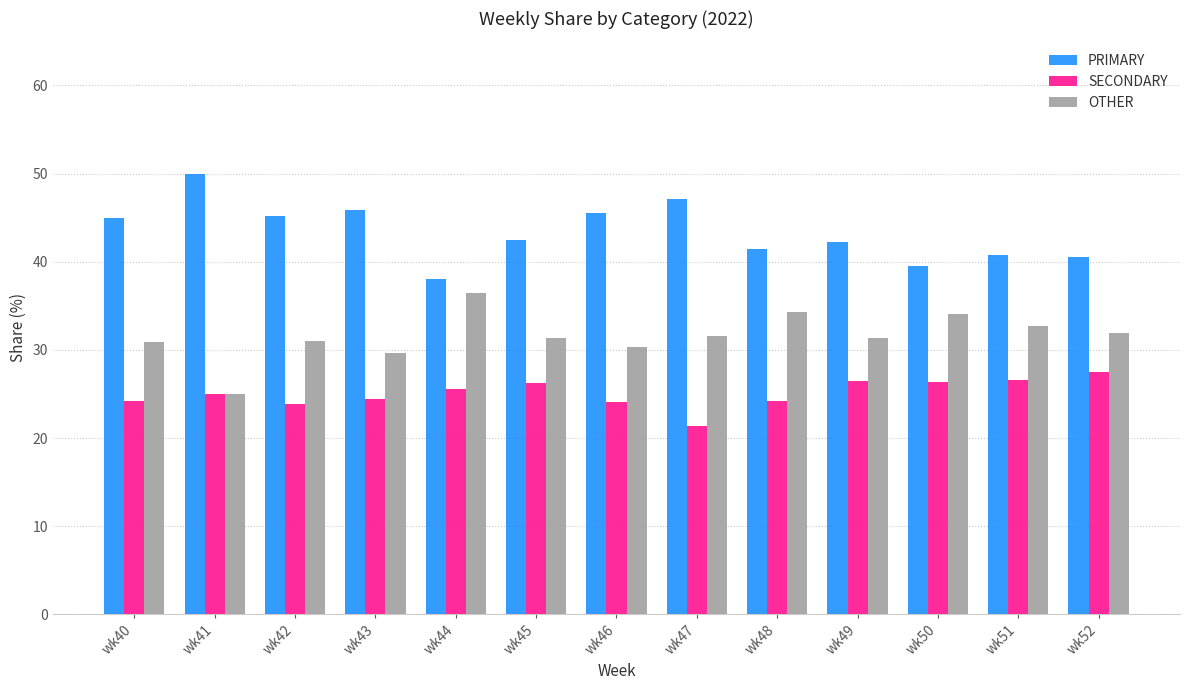

Which category has the lowest value across all series?

wk47